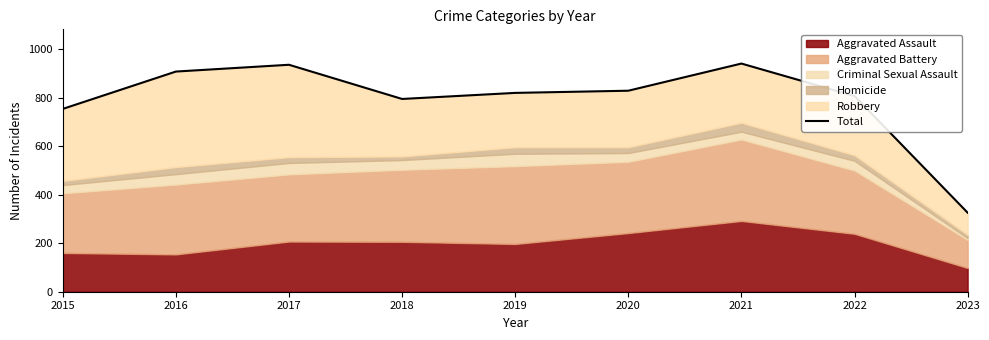

What is the value of the 4th point from the left?

795